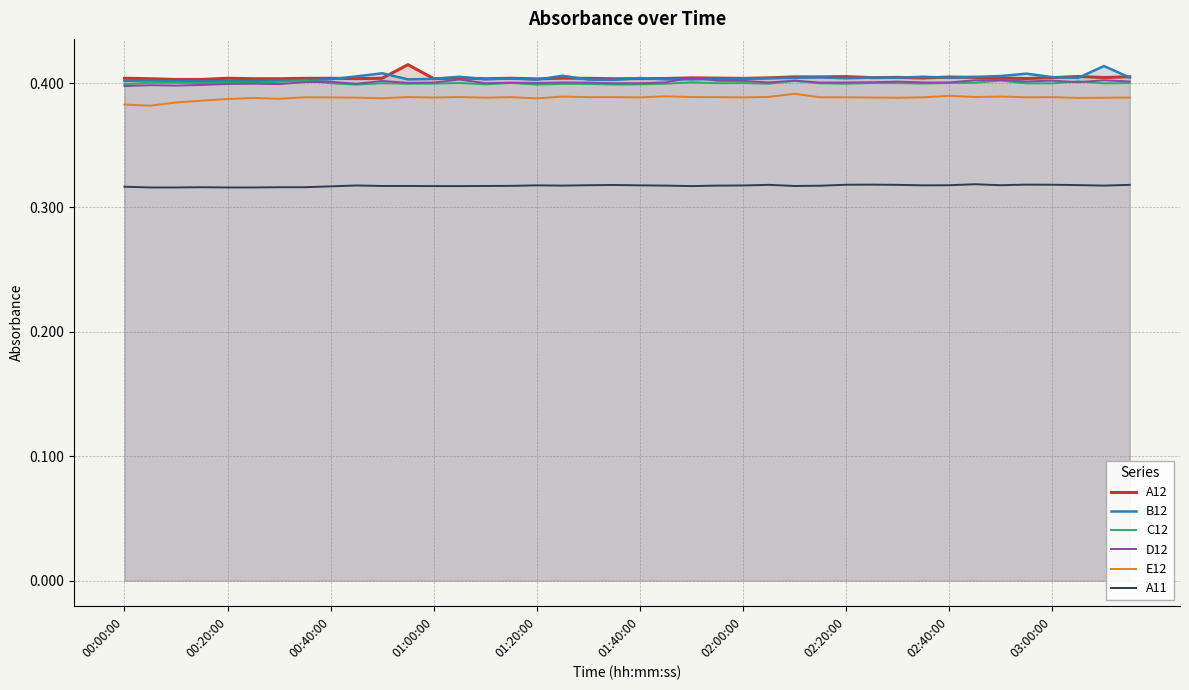

True or false: E12 and A12 cross at least once.

False